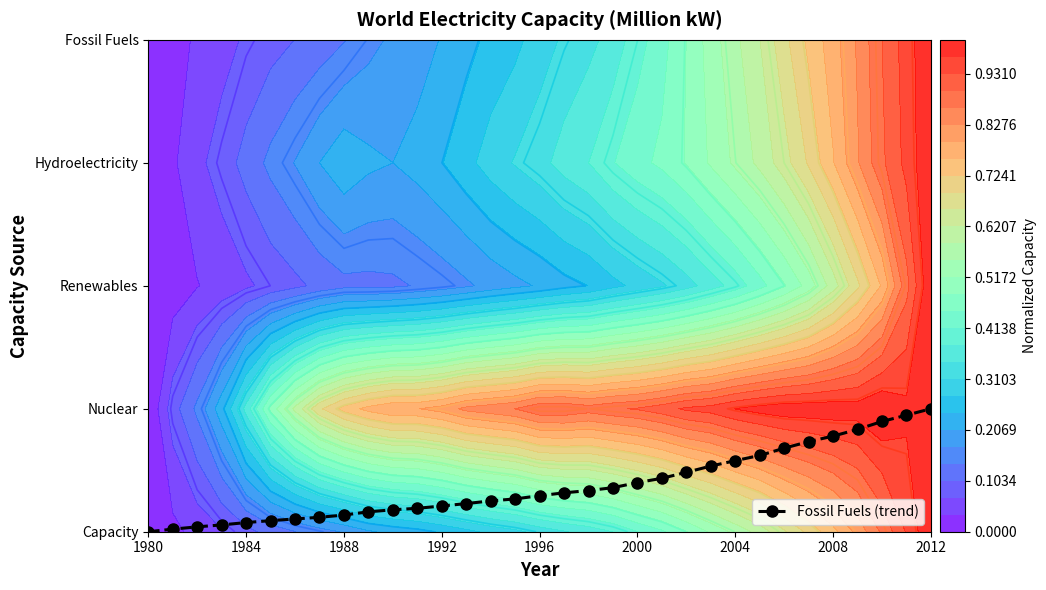

The chart shows a value of 0.8 at 23. True or false?

False